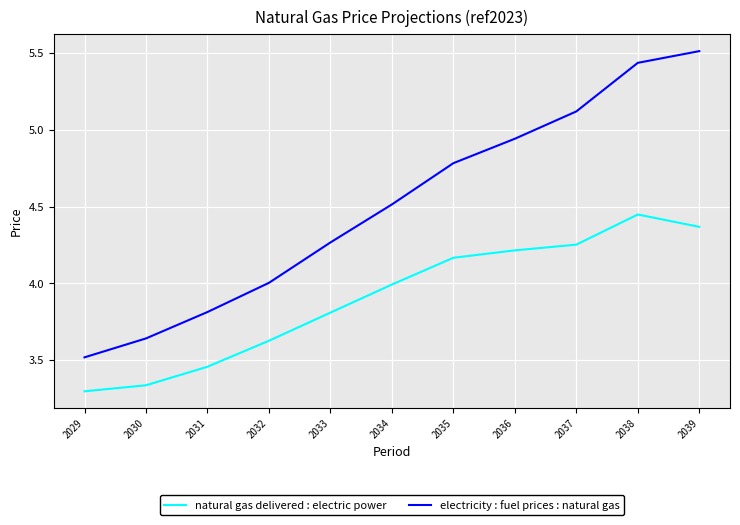

At which category does the chart reach its minimum across all series?

2029